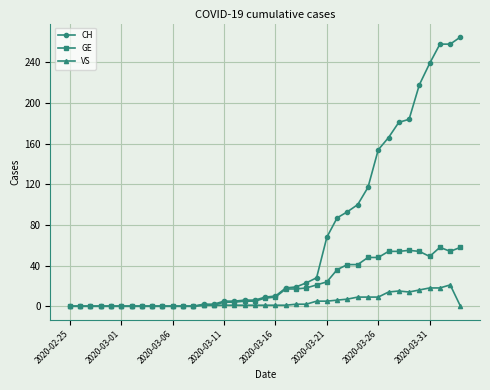

What is the value of the GE point at the 33rd from the left?

54